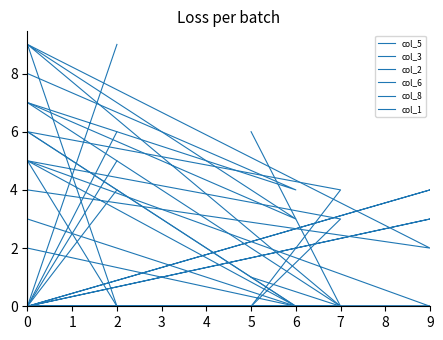

What is the value of the col_6 point at the 6th from the left?

3